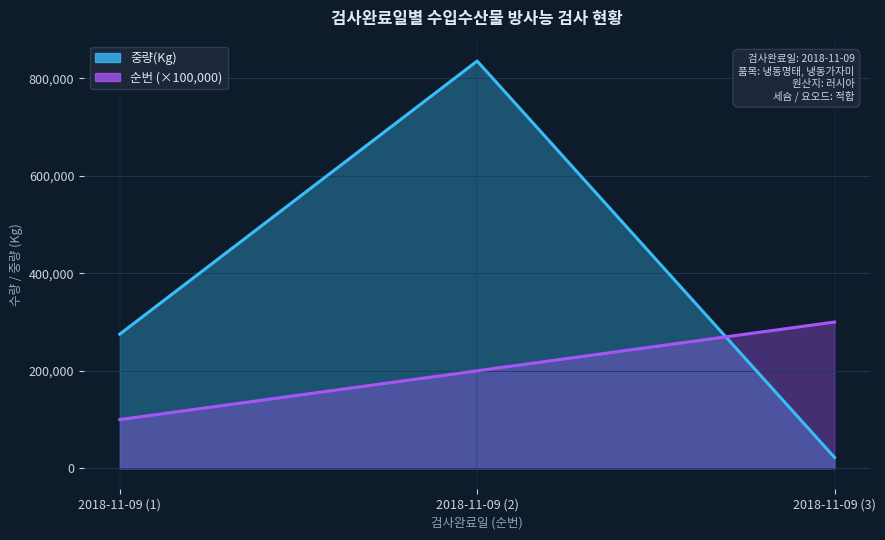

How many values in the 중량(Kg) series are below 275178?

1